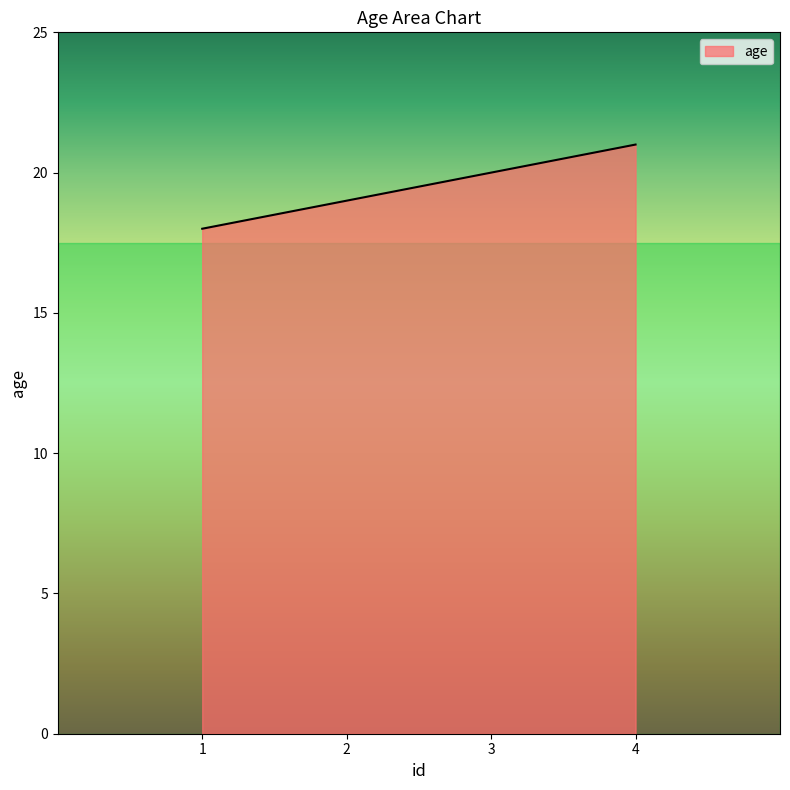

What is the maximum value shown in the chart?

21